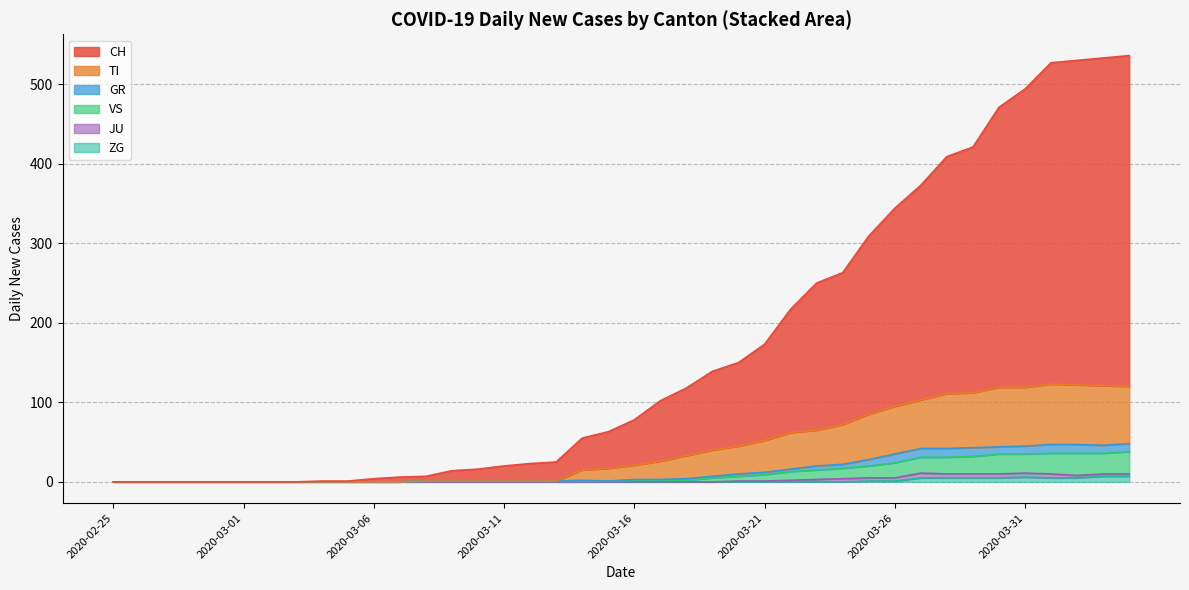

True or false: ZG and GR cross at least once.

False